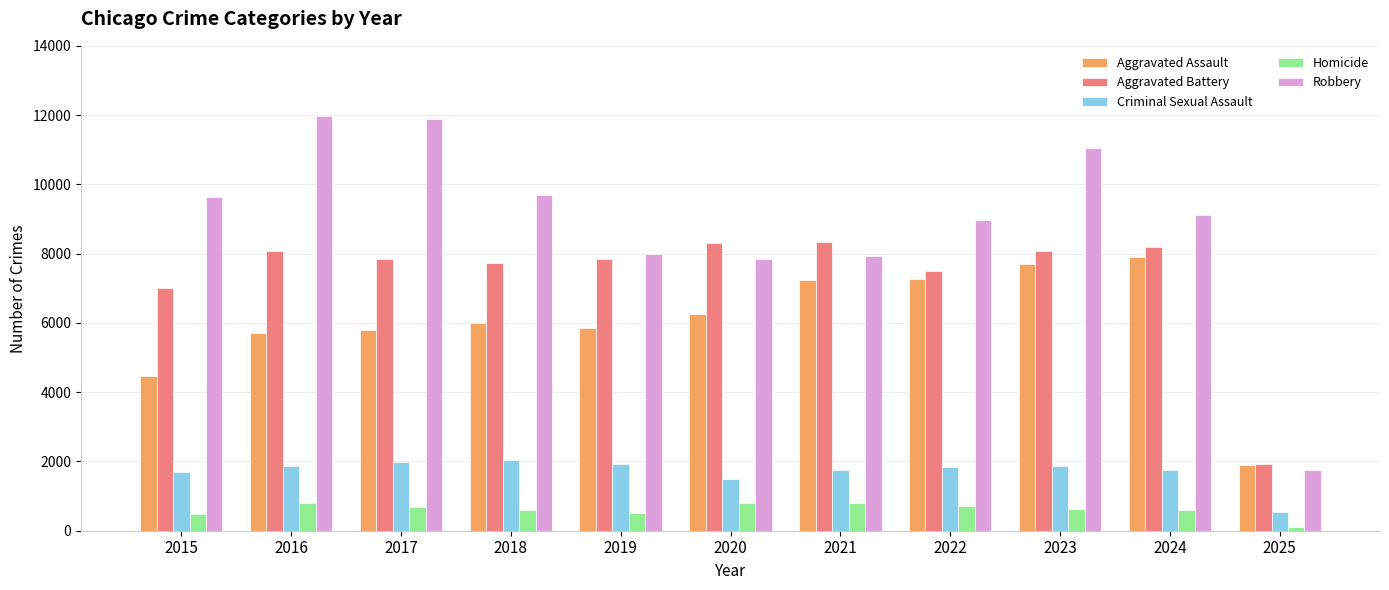

What is the maximum value shown in the chart?

11960